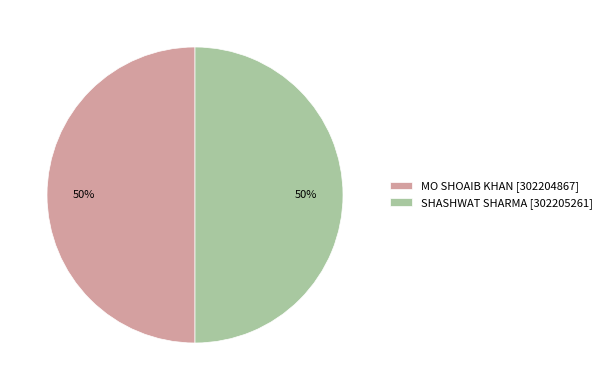

To the nearest percent, what is the average slice percentage?

50%